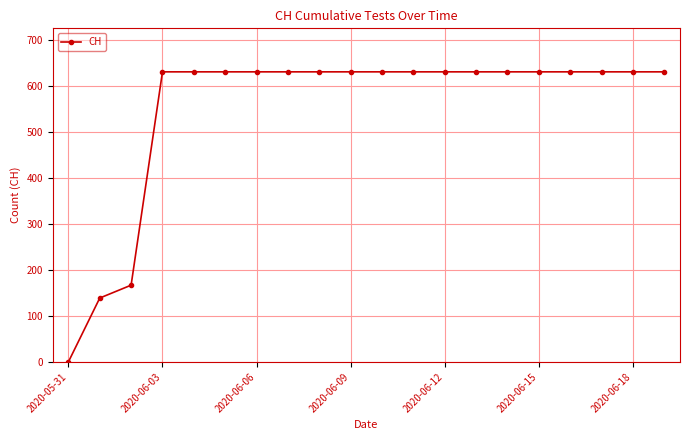

Does the chart have visible grid lines?

Yes